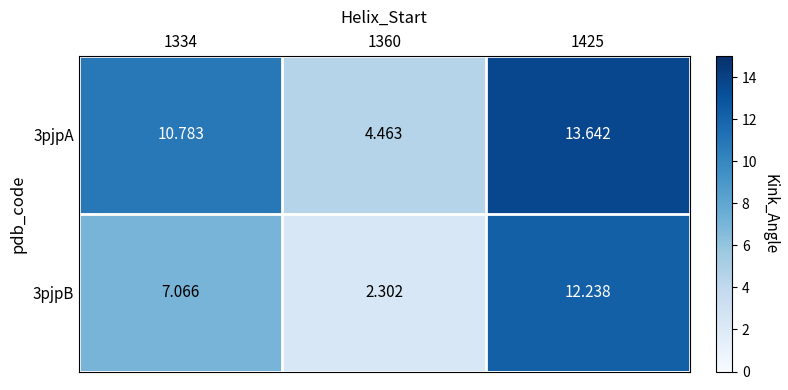

What is the total value across all series at 1334?

17.8